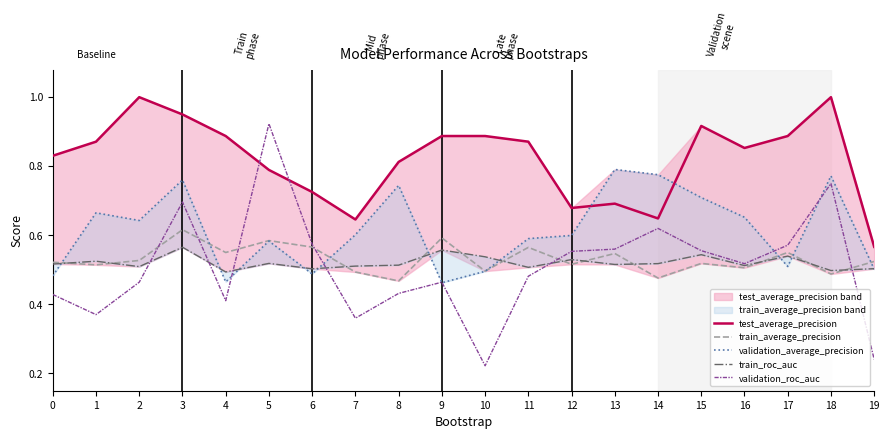

How many times do train_roc_auc and train_average_precision cross each other?

12